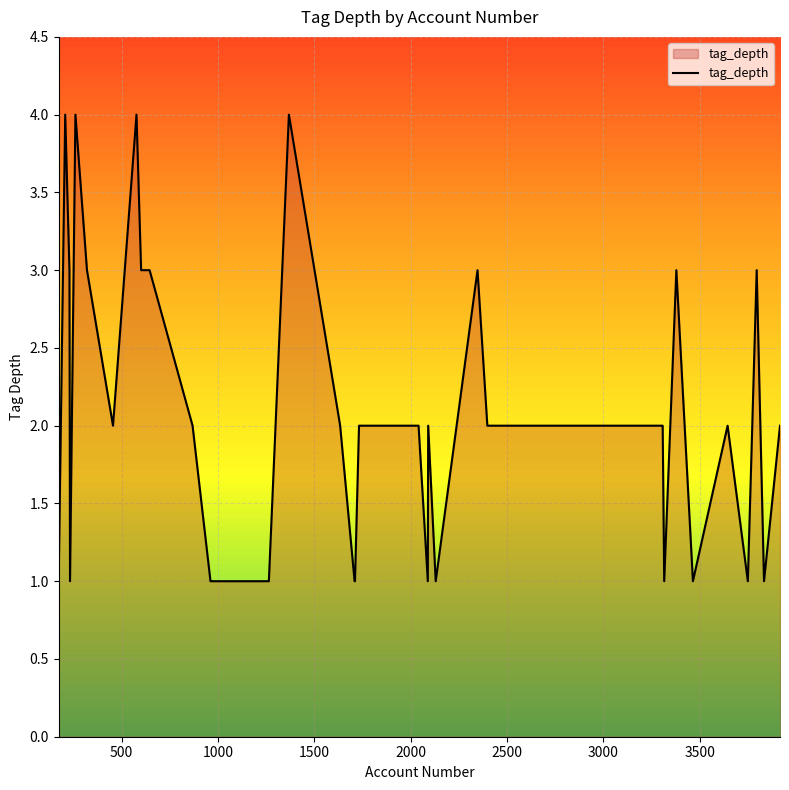

What is the difference between the maximum and minimum values?

3